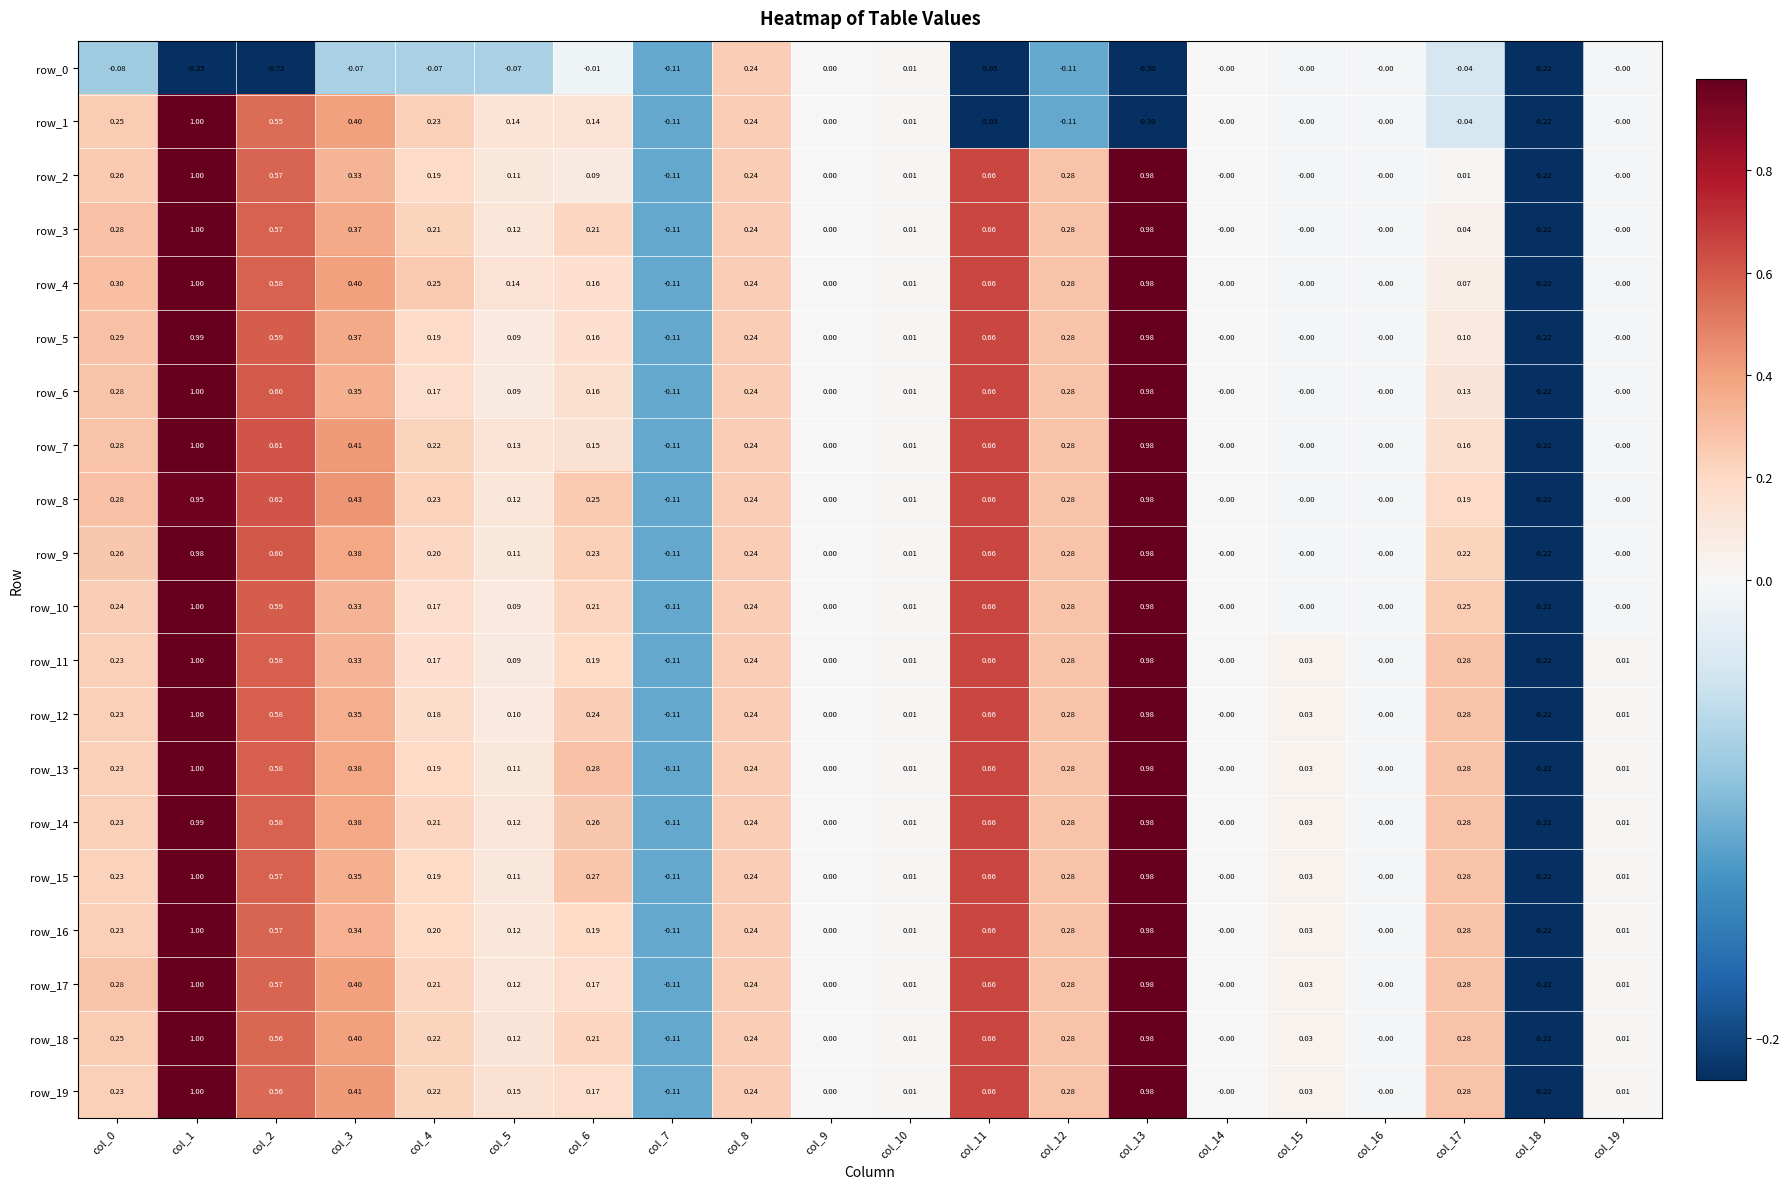

Is the value of row_4 at col_10 greater than the value of row_14 at col_14?

Yes